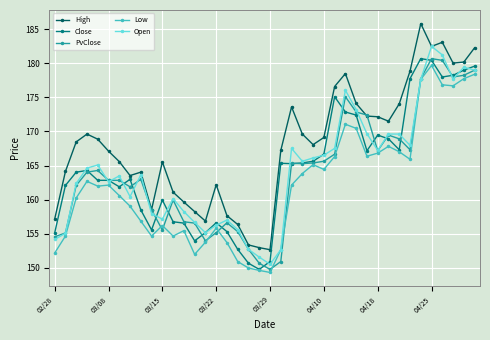

True or false: Open has more than 1 interior local peaks.

True